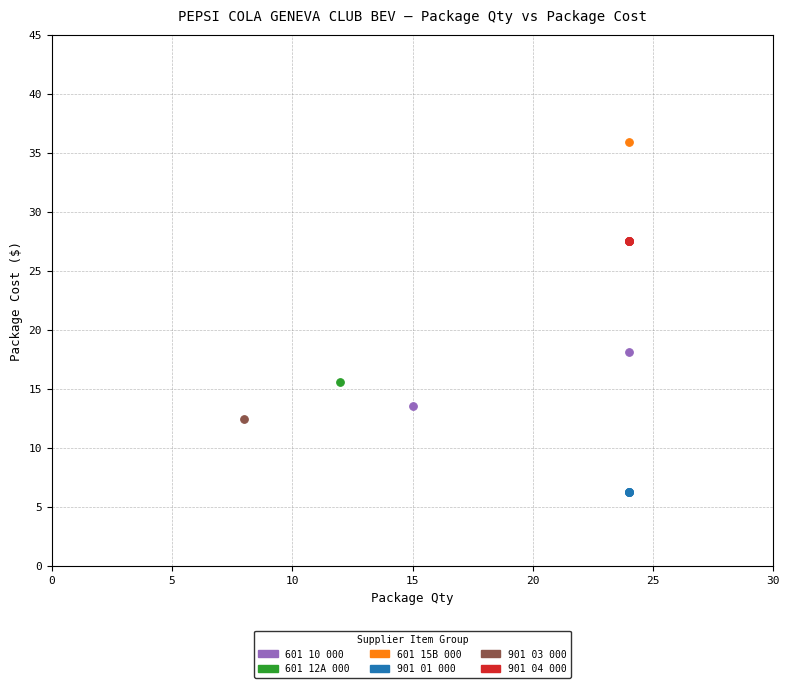

Which series reaches the minimum Y coordinate?

901 01 000